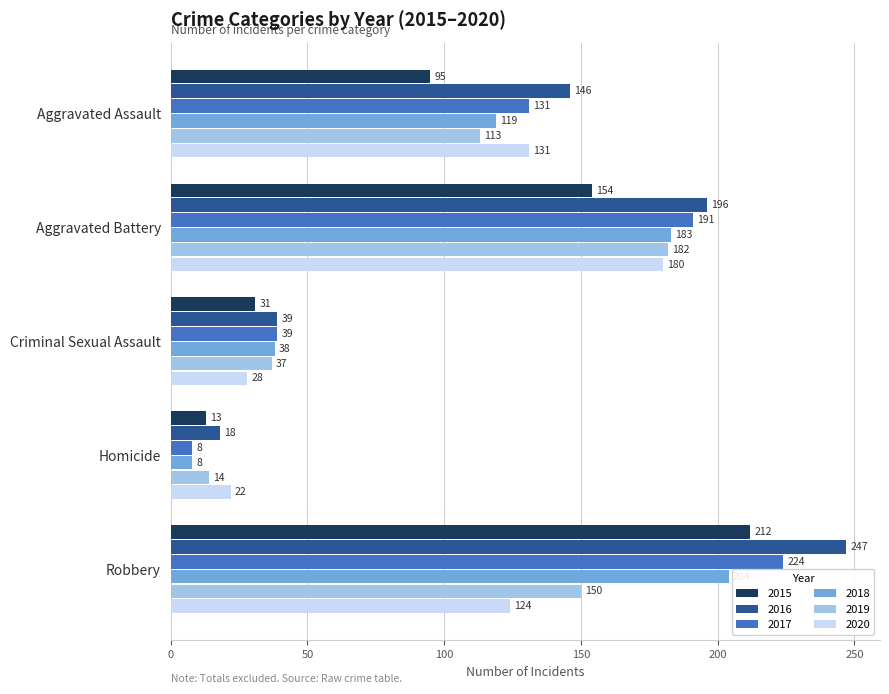

Where is 2018 nearest to the value 106?

Aggravated Assault